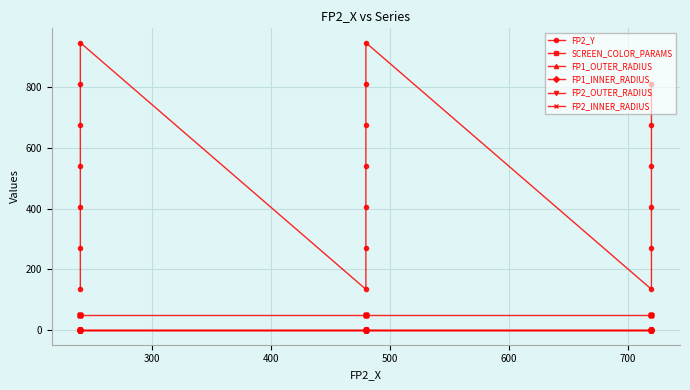

Reading left to right, transcribe all the data shown in this chart.

FP2_Y: 135.0	270.0	405.0	540.0	675.0	810.0	945.0	135.0	270.0	405.0	540.0	675.0	810.0	945.0	135.0	270.0	405.0	540.0	675.0	810.0
SCREEN_COLOR_PARAMS: 50.0	50.0	50.0	50.0	50.0	50.0	50.0	50.0	50.0	50.0	50.0	50.0	50.0	50.0	50.0	50.0	50.0	50.0	50.0	50.0
FP1_OUTER_RADIUS: 0.5	0.5	0.5	0.5	0.5	0.5	0.5	0.5	0.5	0.5	0.5	0.5	0.5	0.5	0.5	0.5	0.5	0.5	0.5	0.5
FP1_INNER_RADIUS: 0.1	0.1	0.1	0.1	0.1	0.1	0.1	0.1	0.1	0.1	0.1	0.1	0.1	0.1	0.1	0.1	0.1	0.1	0.1	0.1
FP2_OUTER_RADIUS: 0.5	0.5	0.5	0.5	0.5	0.5	0.5	0.5	0.5	0.5	0.5	0.5	0.5	0.5	0.5	0.5	0.5	0.5	0.5	0.5
FP2_INNER_RADIUS: 0.1	0.1	0.1	0.1	0.1	0.1	0.1	0.1	0.1	0.1	0.1	0.1	0.1	0.1	0.1	0.1	0.1	0.1	0.1	0.1